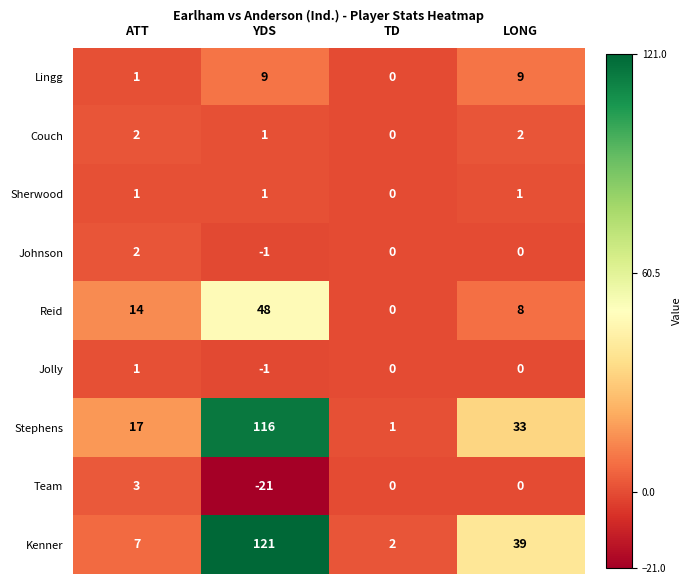

How many Team values are between 0 and 3?

3